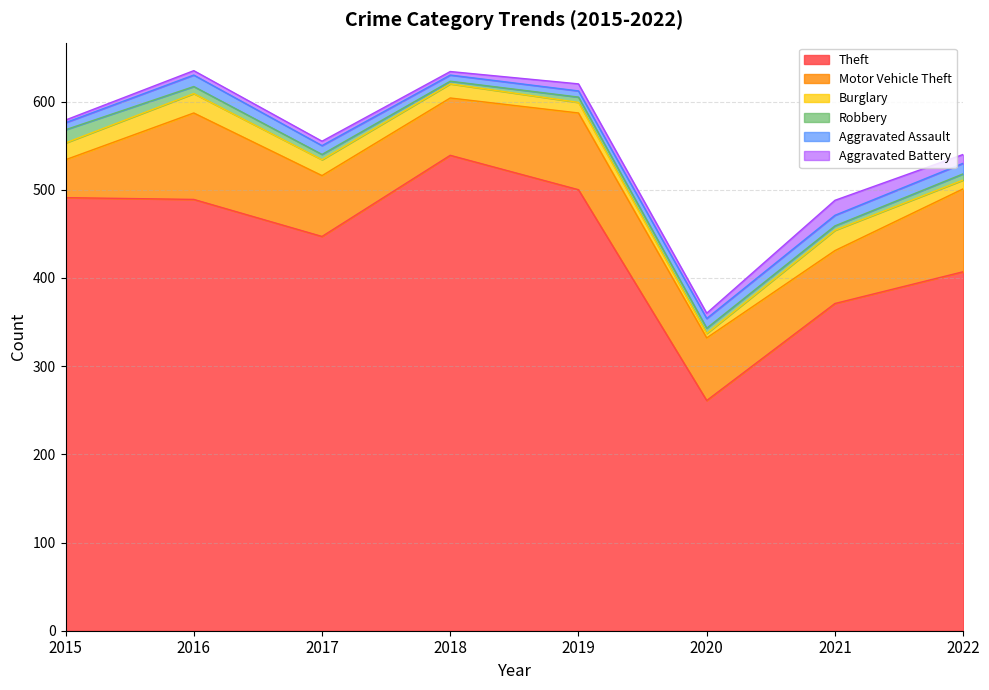

How many lines are shown in the chart?

6